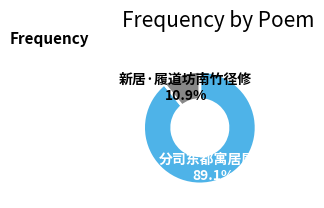

Does any single category account for the majority?

Yes